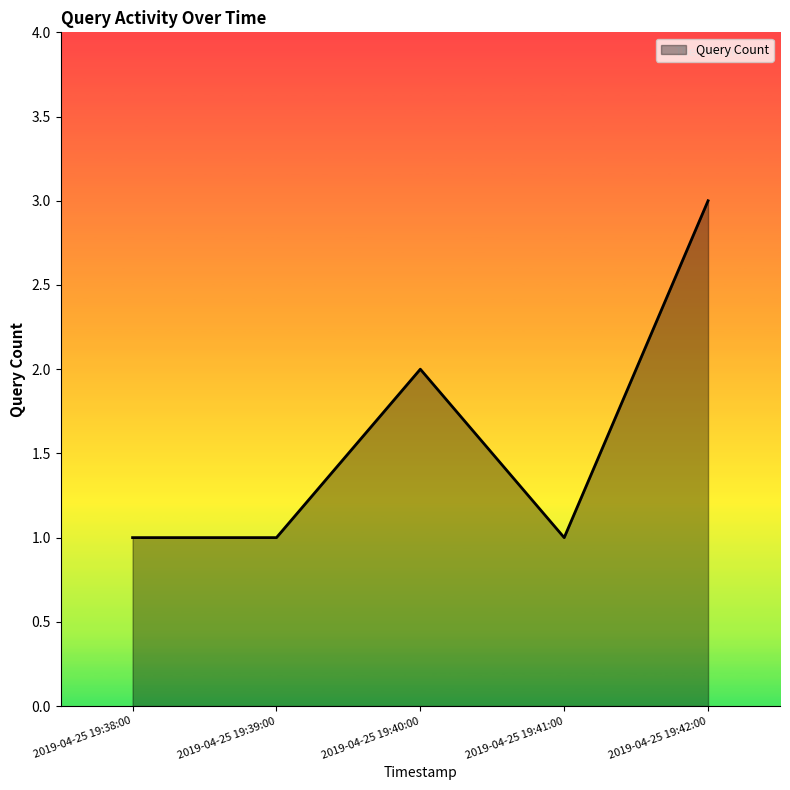

What is the average value?

2